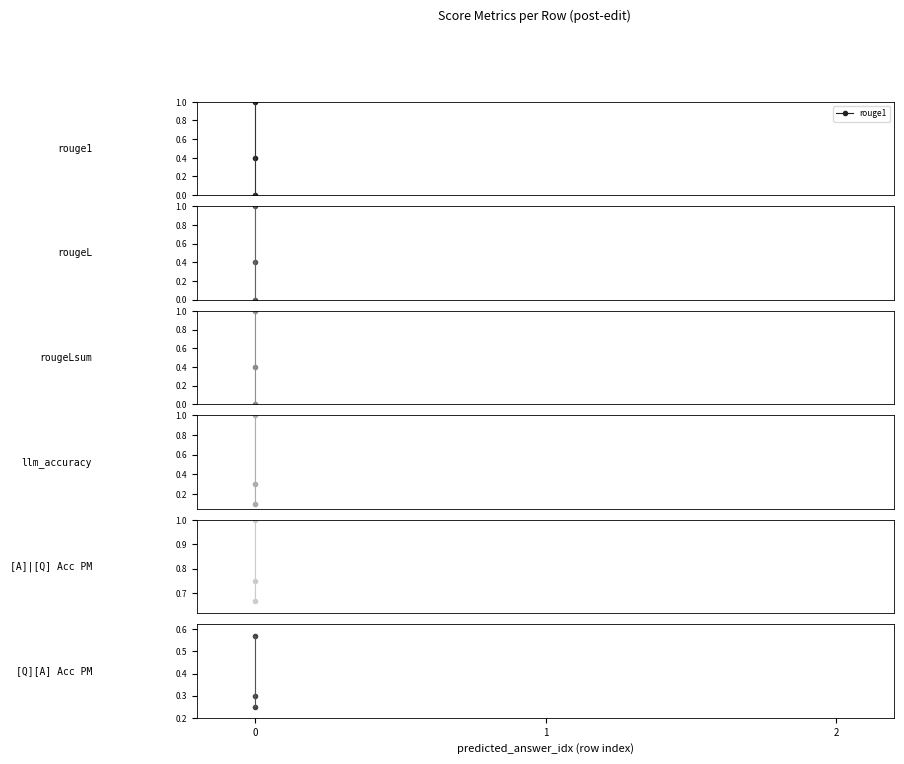

How many lines are shown in the chart?

6